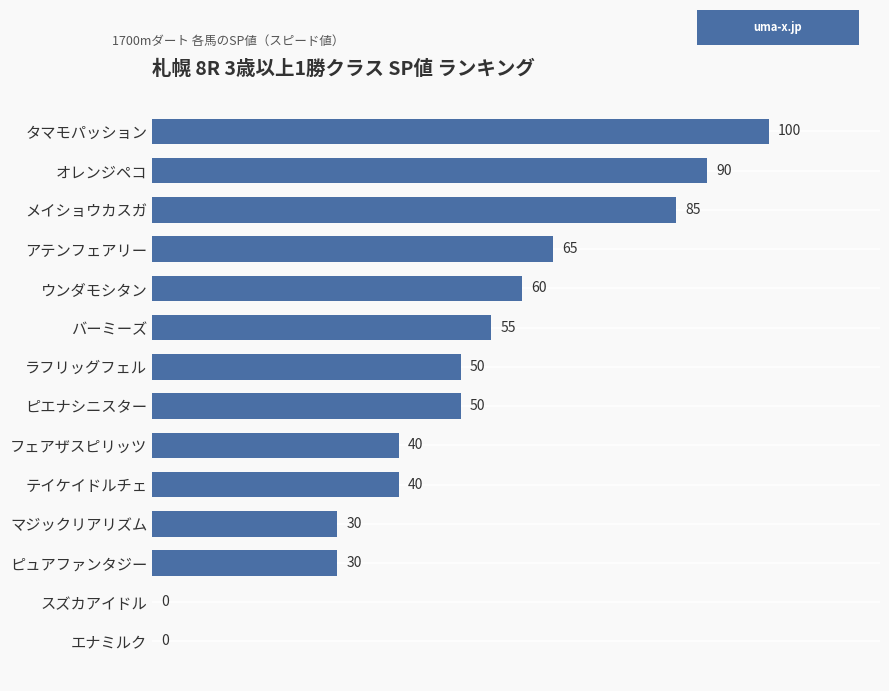

True or false: the data shows 40 at フェアザスピリッツ.

True